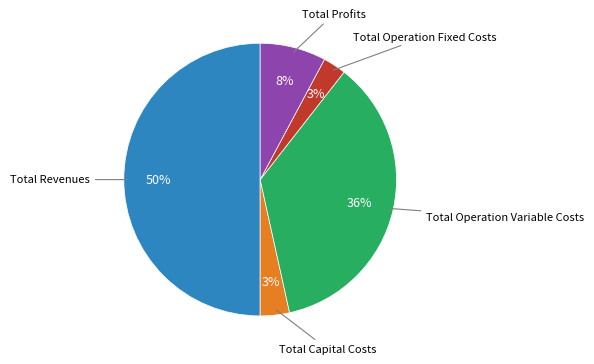

To the nearest percent, what is the average slice percentage?

20%